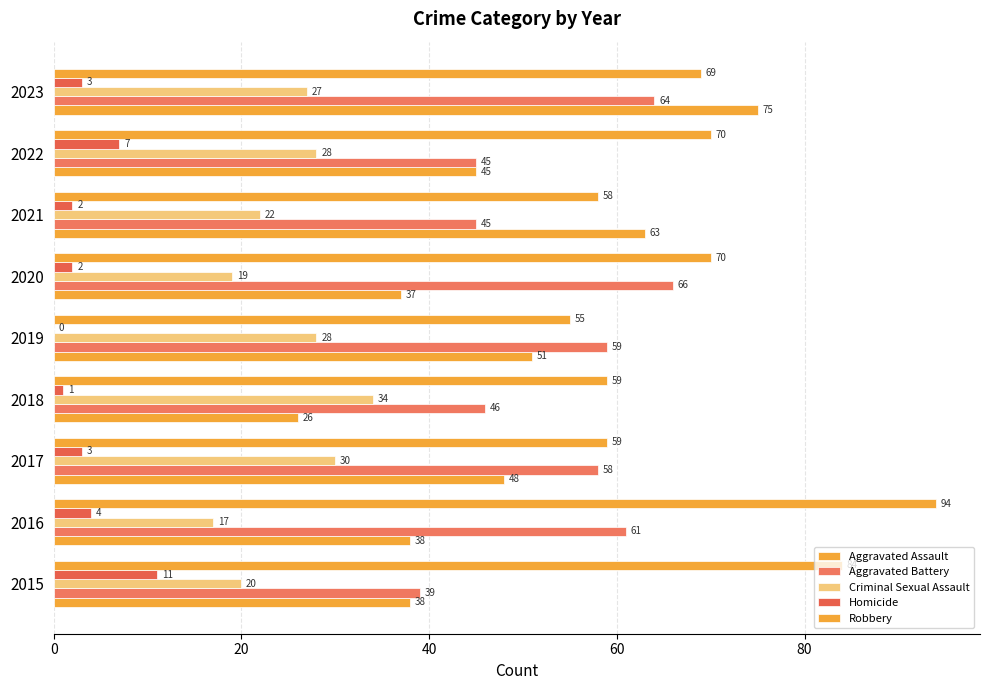

Count the number of data series in this chart.

5